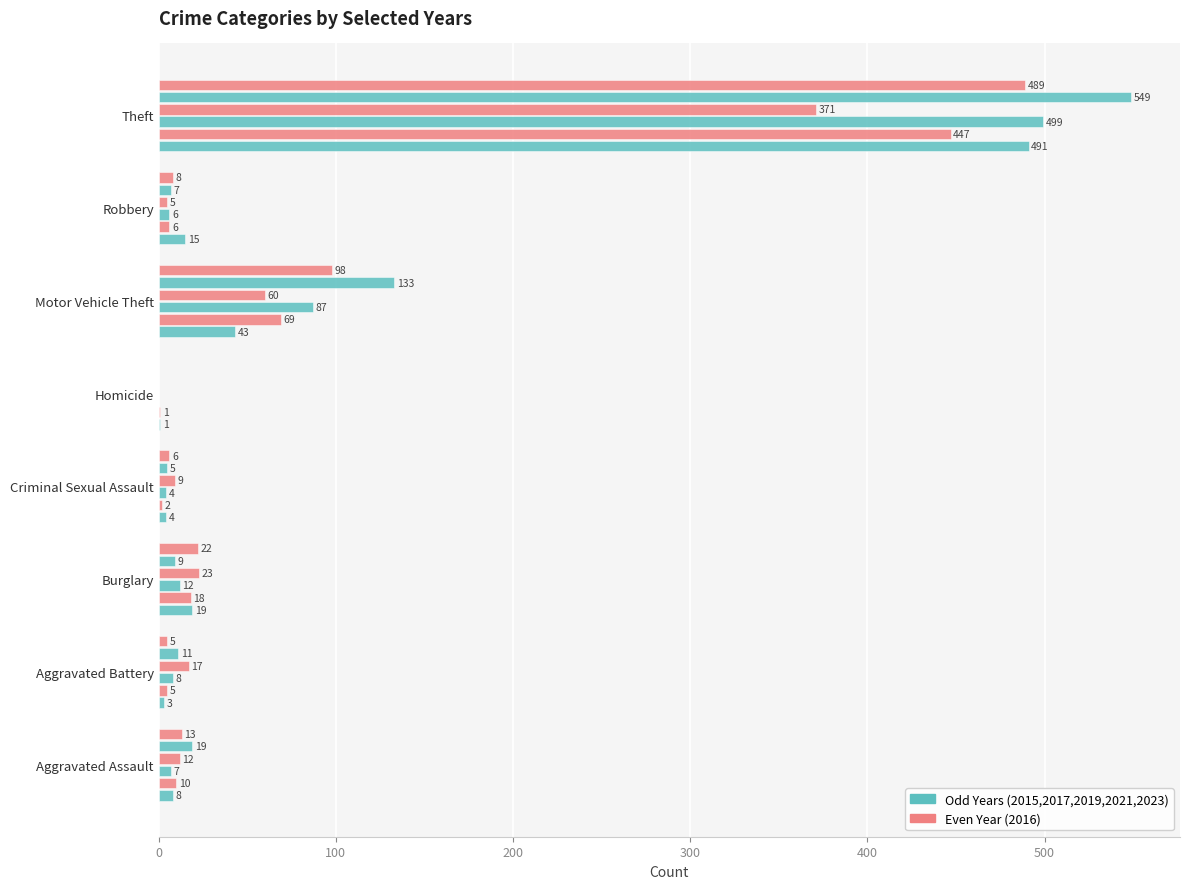

Count the number of categories in the chart.

8